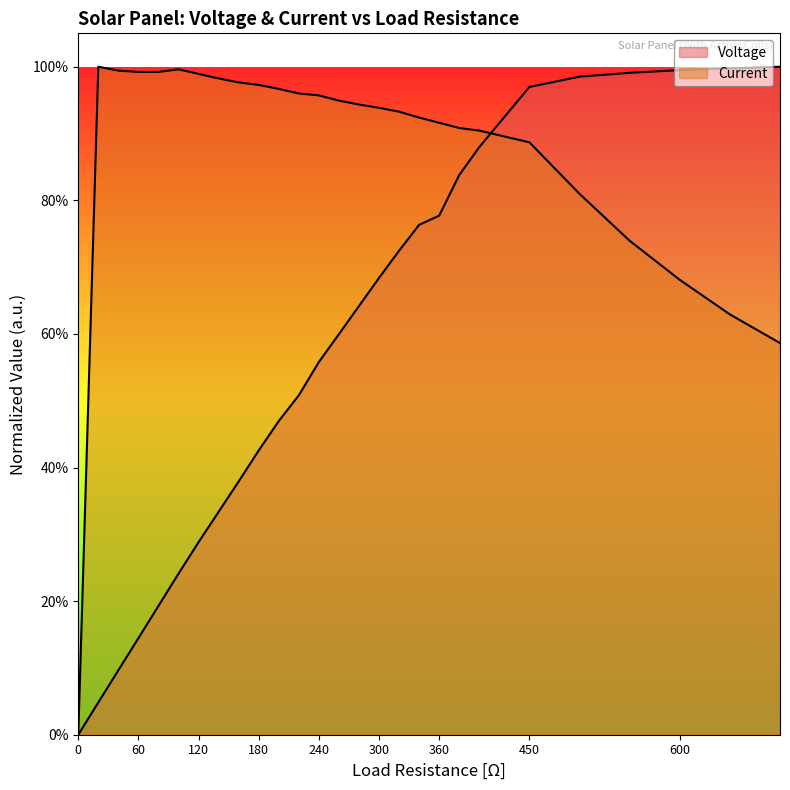

Which series has the widest spread of values?

Voltage